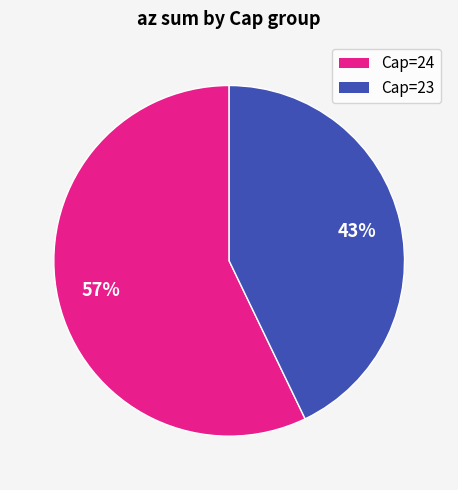

Which slice is the smallest?

Cap=23